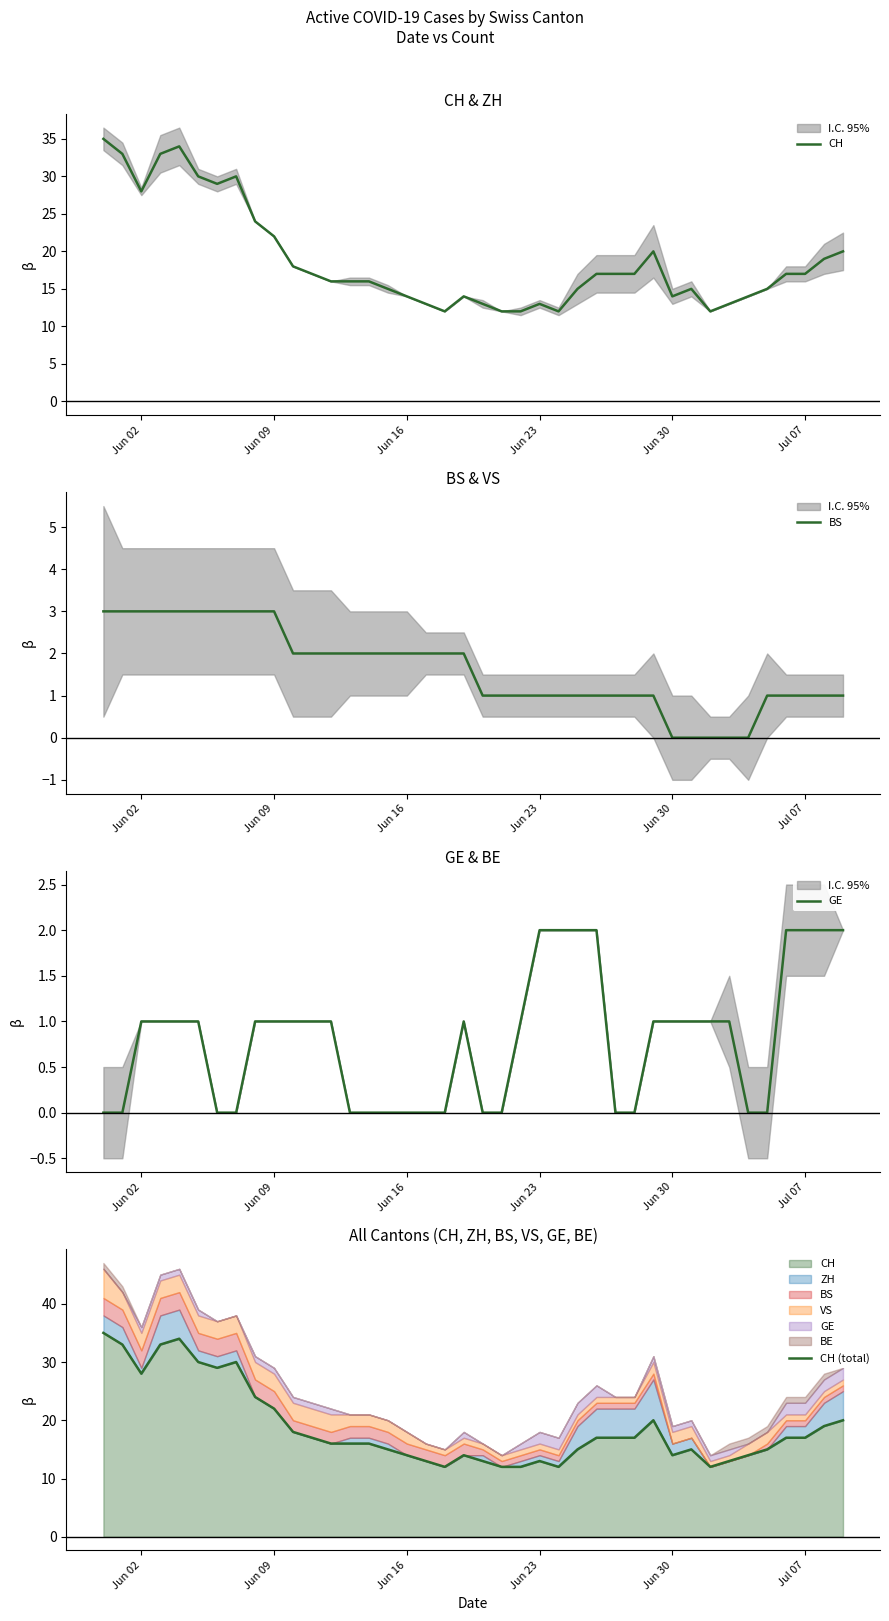

True or false: CH has more than 1 interior local peaks.

True